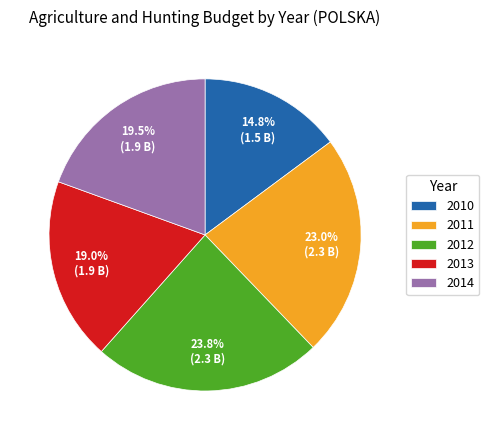

The 2010 slice represents 15% of the pie. True or false?

True